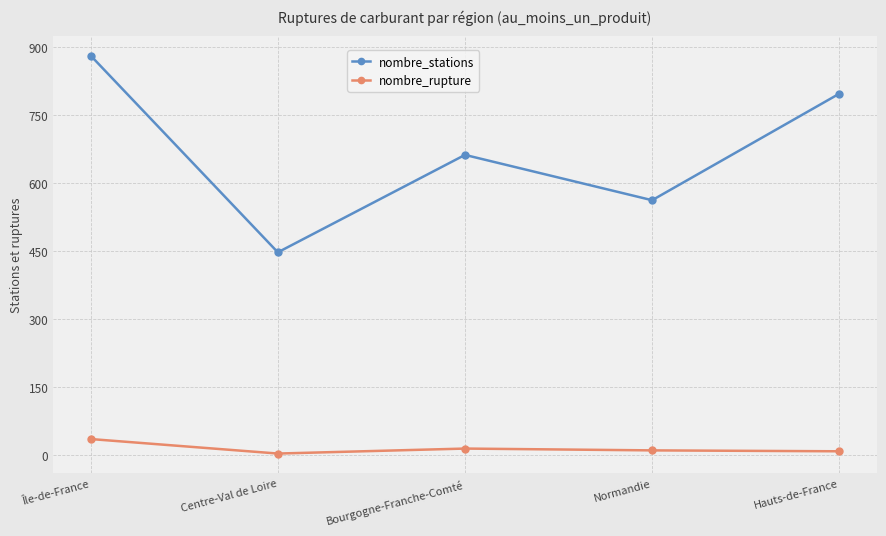

True or false: nombre_rupture and nombre_stations cross at least once.

False